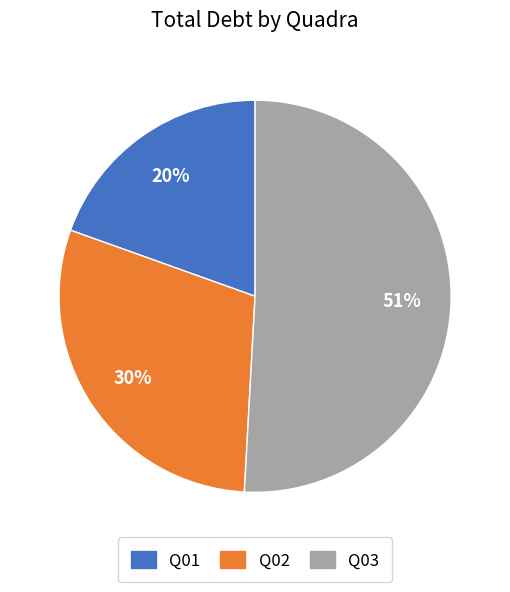

To the nearest percent, what is the average slice percentage?

33%